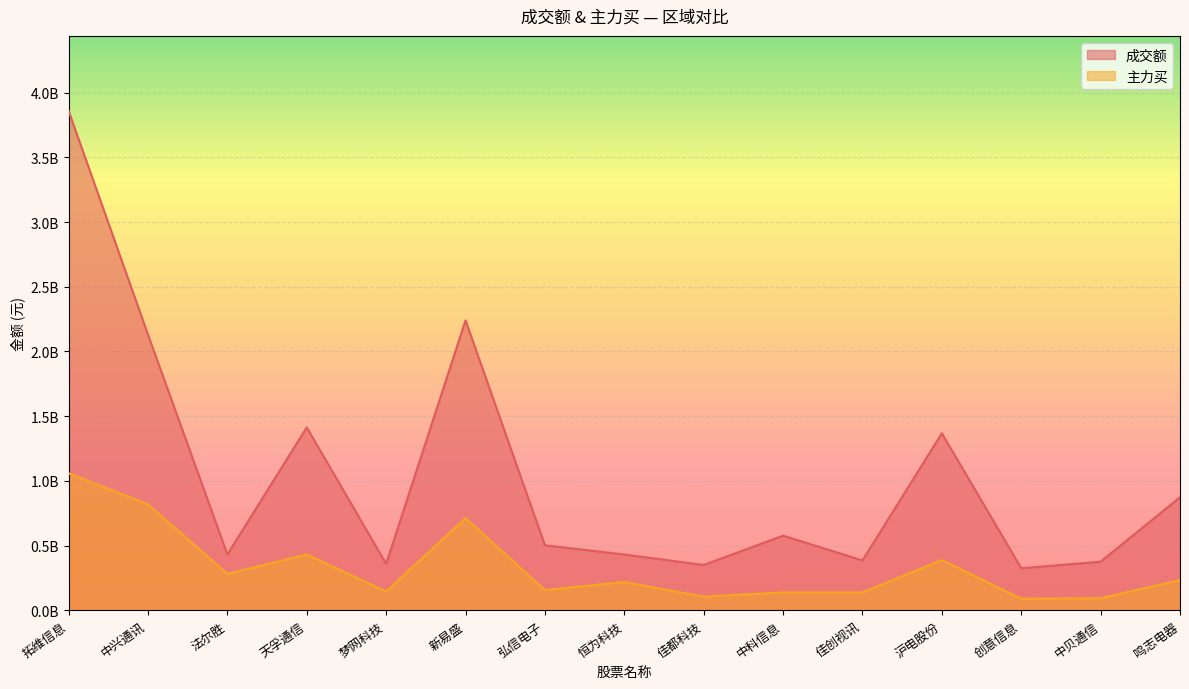

What is the smallest value displayed?

90361774